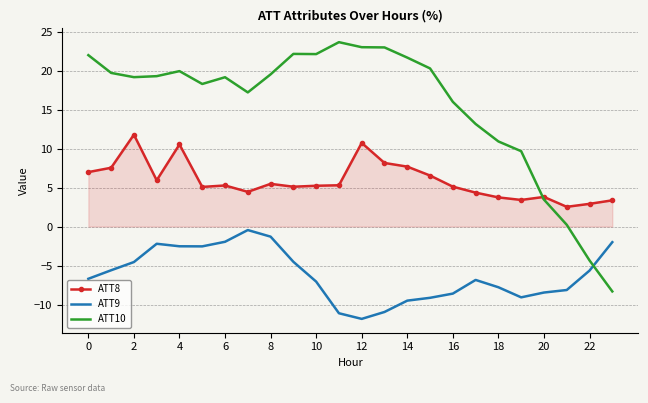

What is the greatest value displayed?

23.6